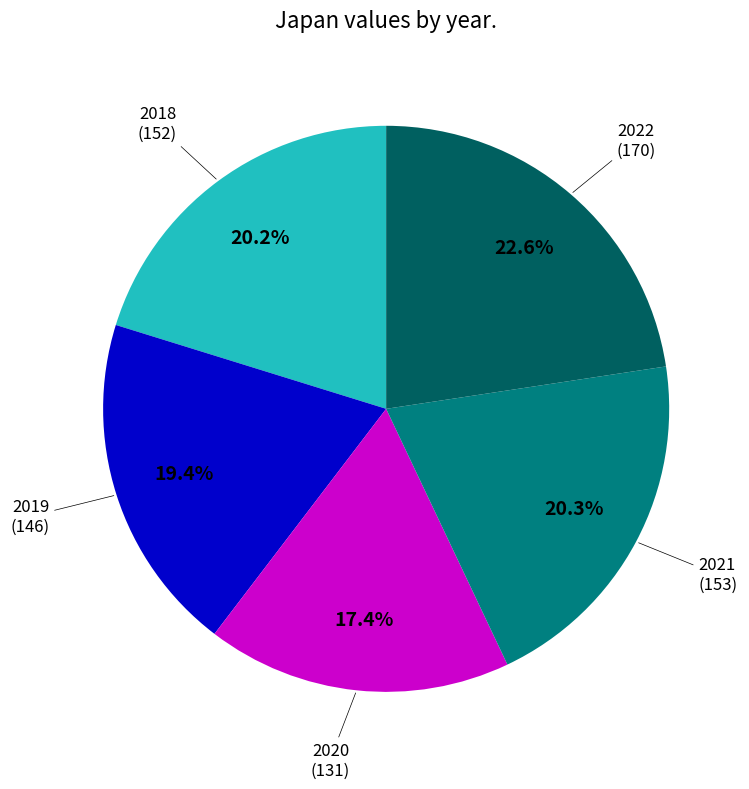

Which category has the biggest portion of the pie?

2022